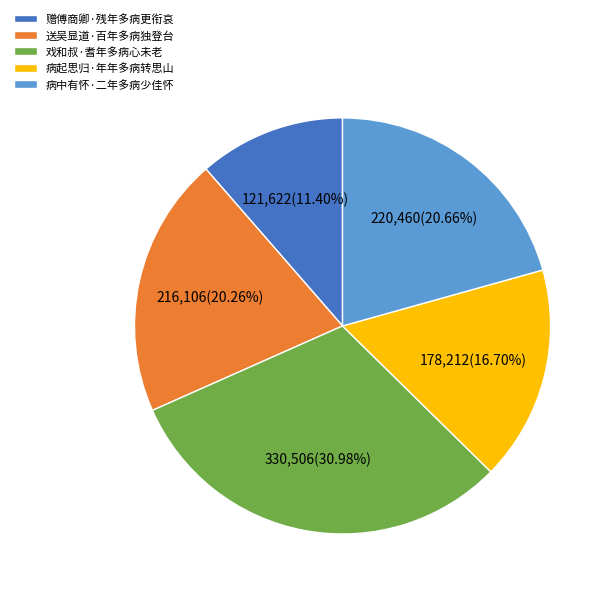

What is the smallest slice in the pie chart?

赠傅商卿·残年多病更衔哀